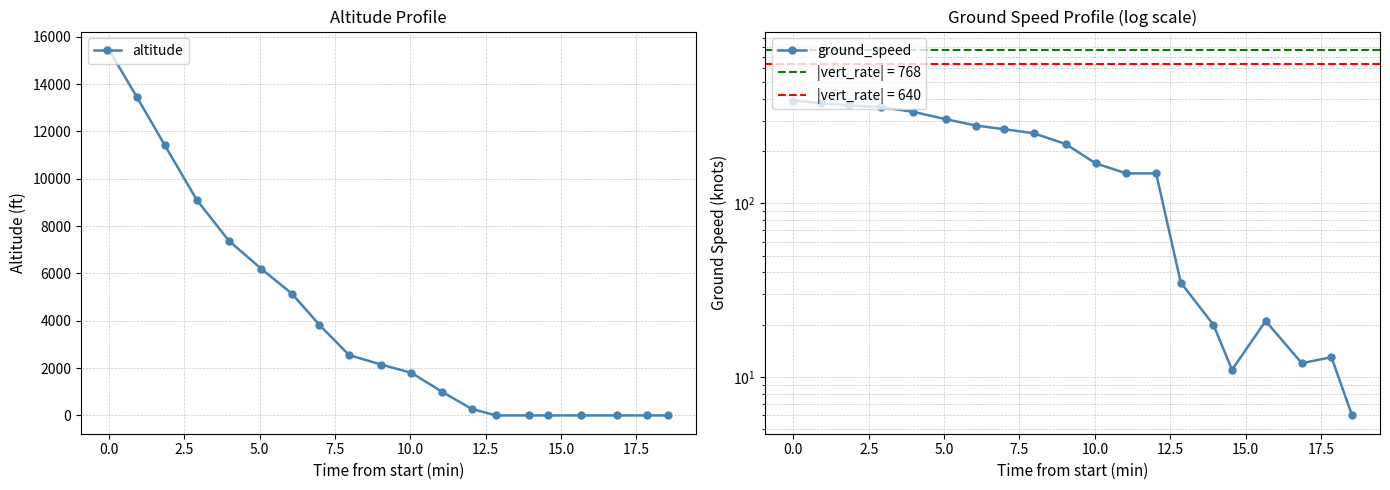

Which series has the largest range (max minus min)?

altitude